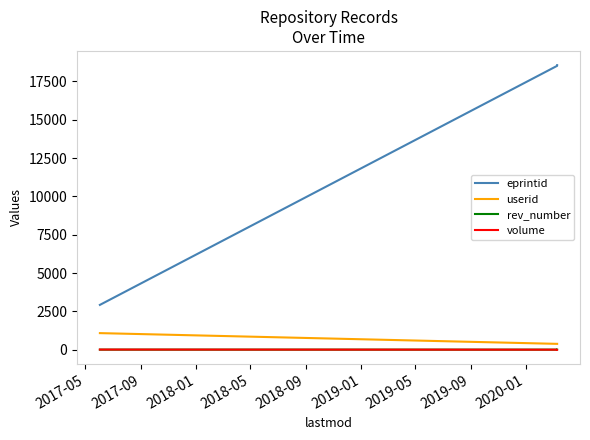

What is the average value of the rev_number series?

6